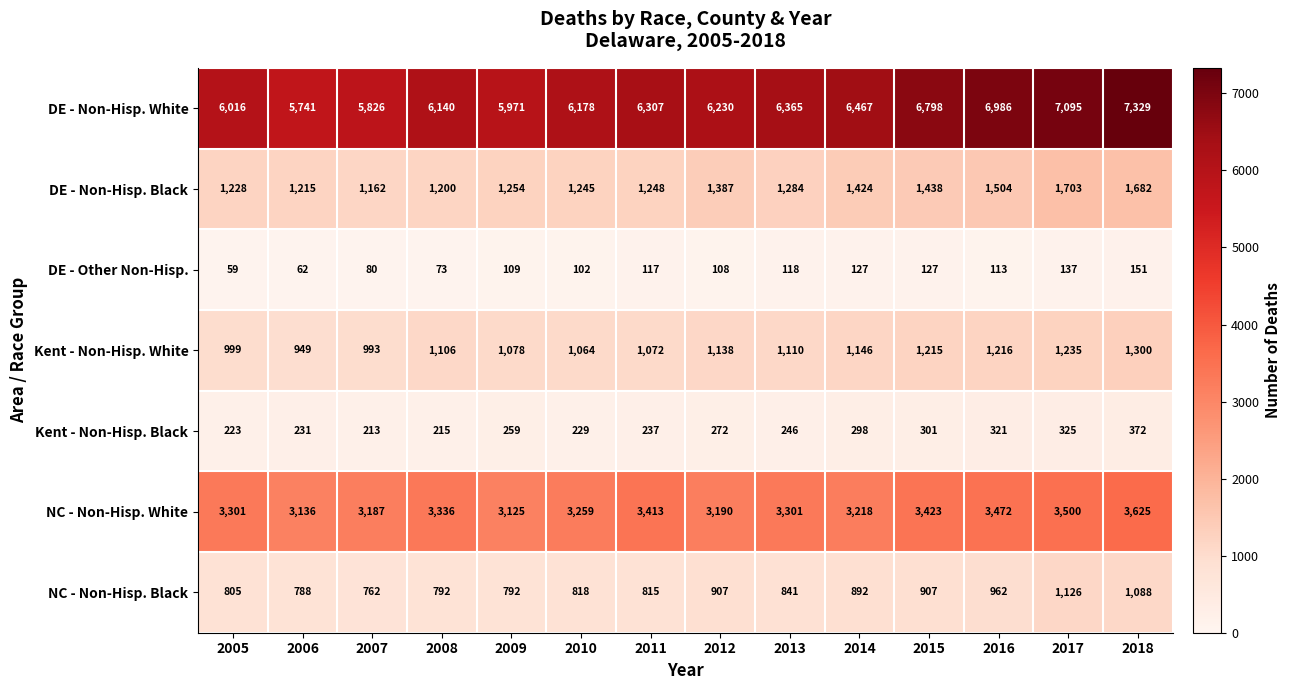

Which label corresponds to the smallest value in the chart?

2005